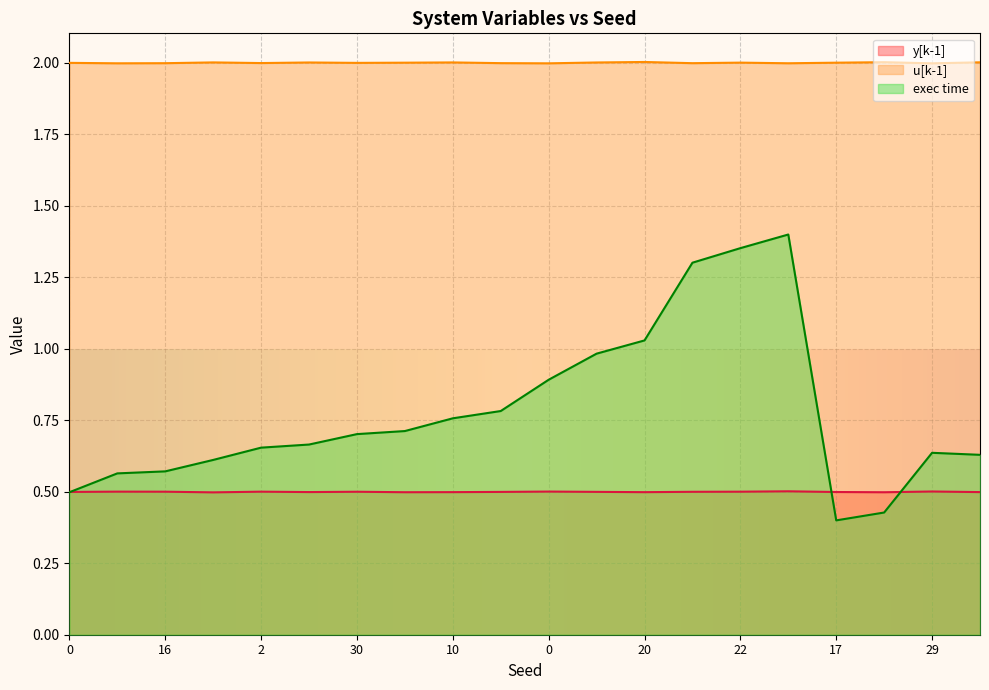

Rank the series by their average value, from highest to lowest.

u[k-1], exec time, y[k-1]